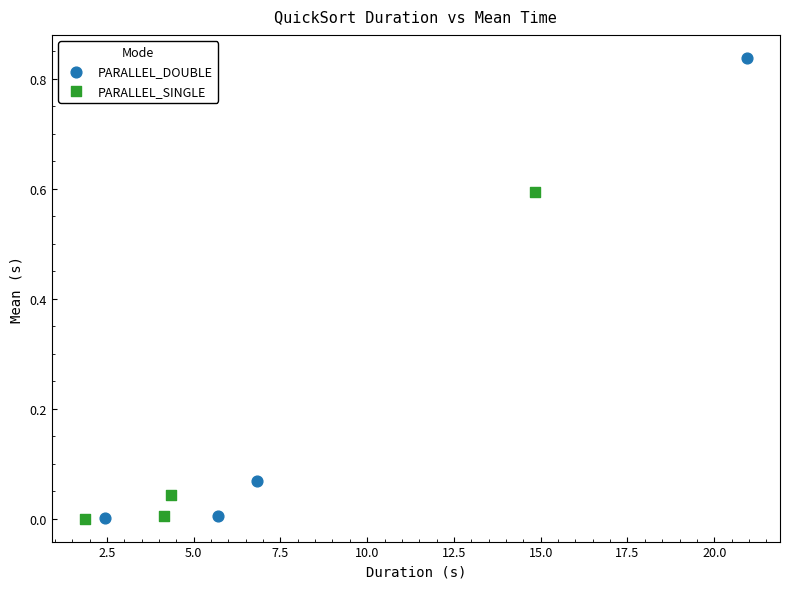

Which series contains the highest Y value?

PARALLEL_DOUBLE